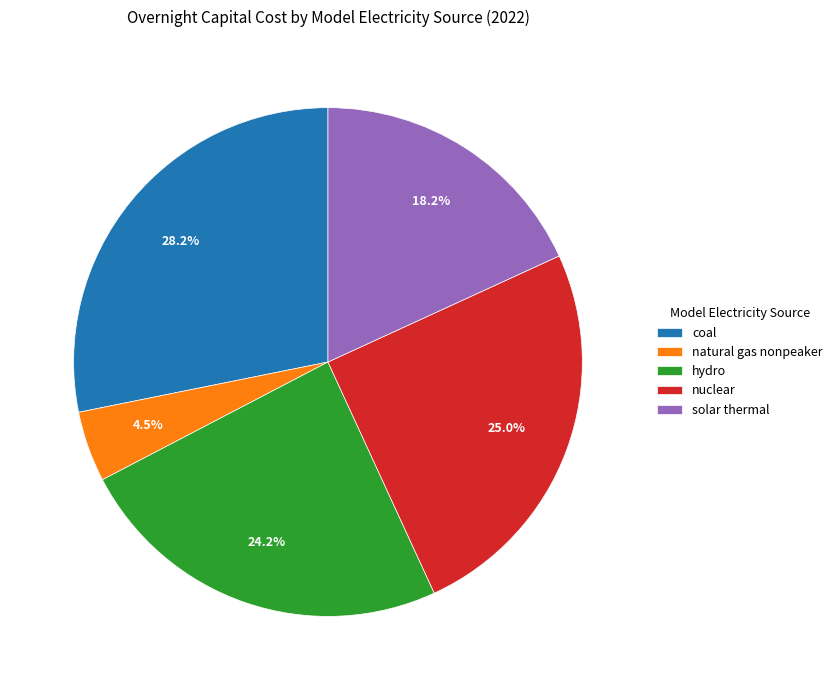

Is there any slice that represents more than half of the pie?

No